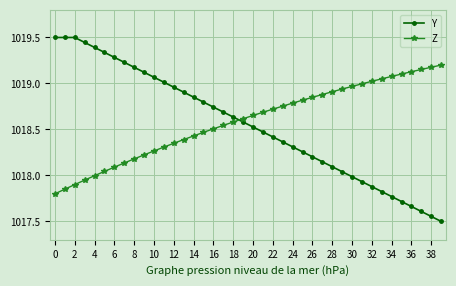

What is the value of the Z point at the 9th from the left?

1018.2